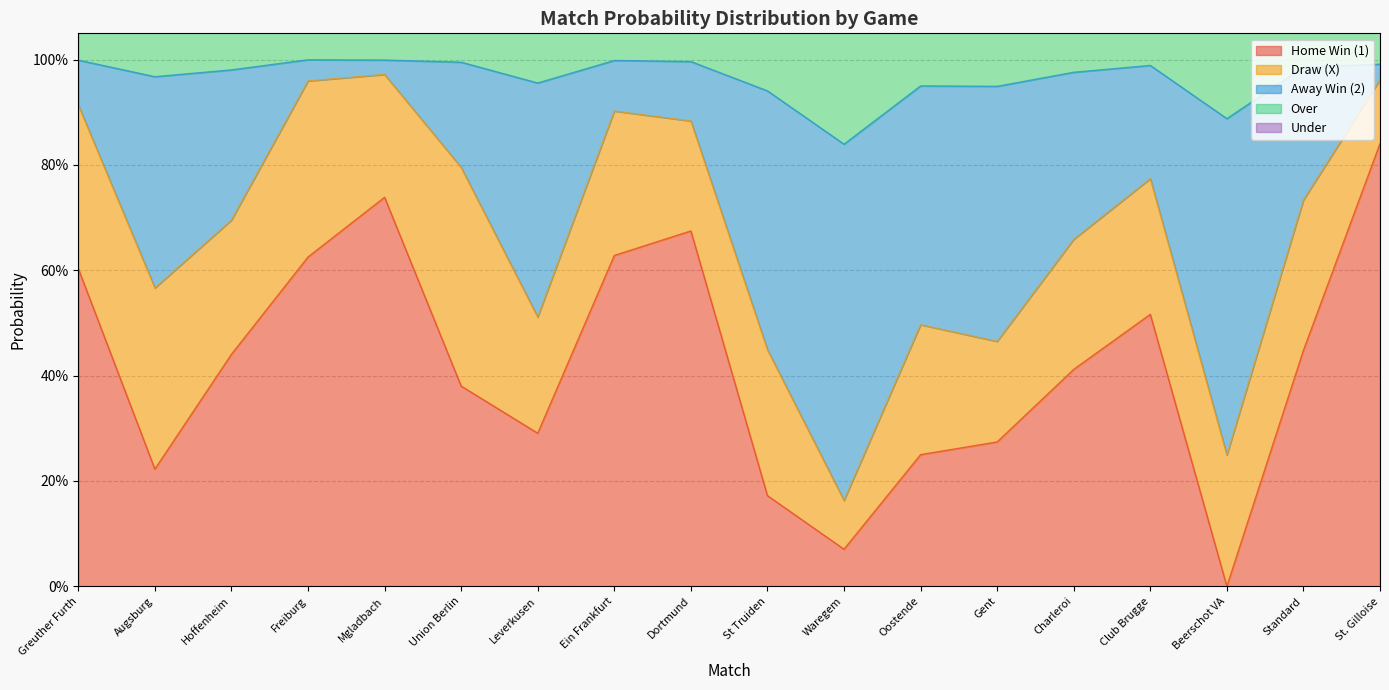

True or false: Over has a value of 2.0 at Oostende.

False